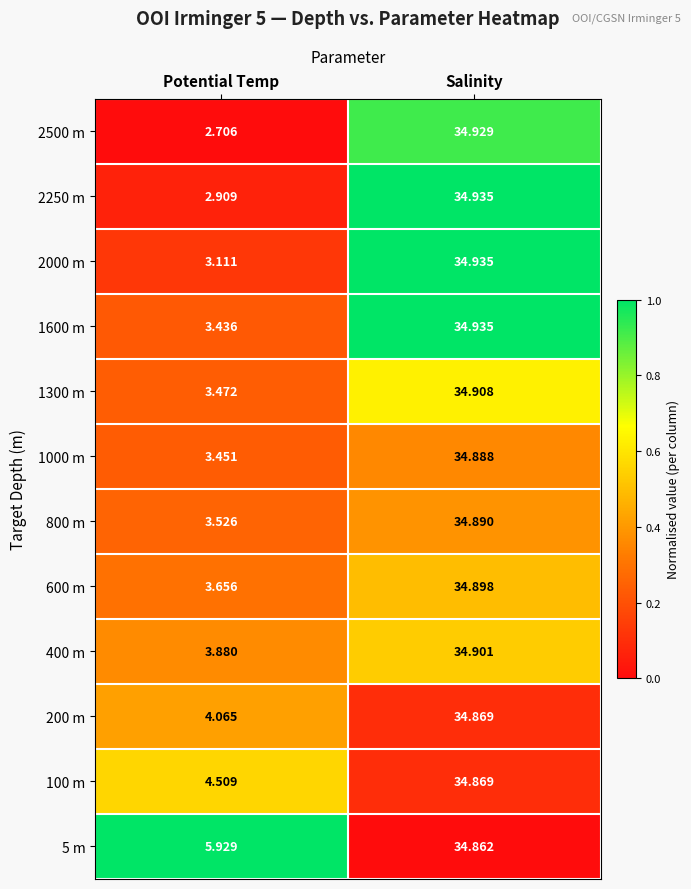

Which series has the widest spread of values?

2500 m